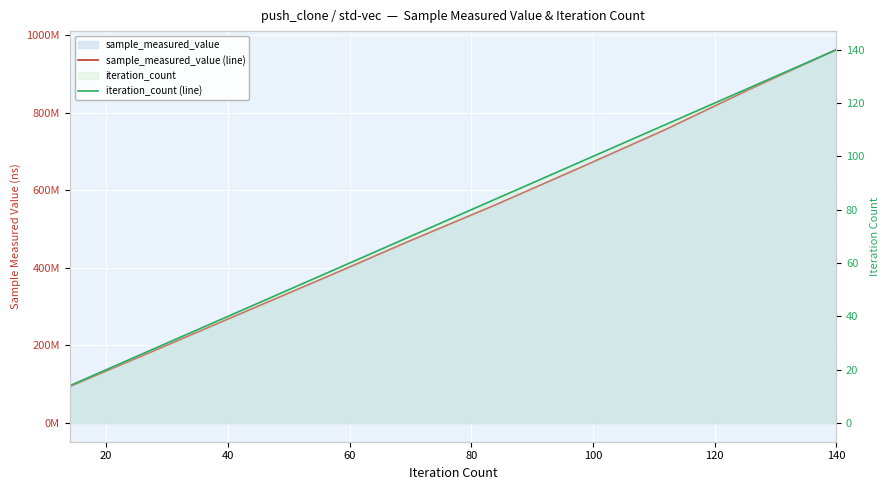

What is the sum of all sample_measured_value (line) values?

5209623101